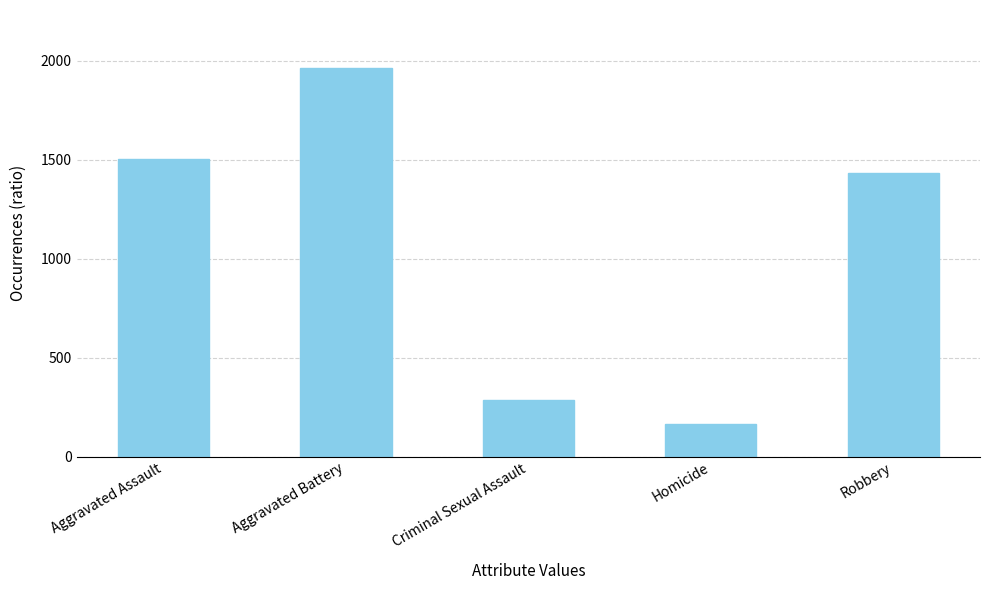

How many distinct data groups are displayed?

1